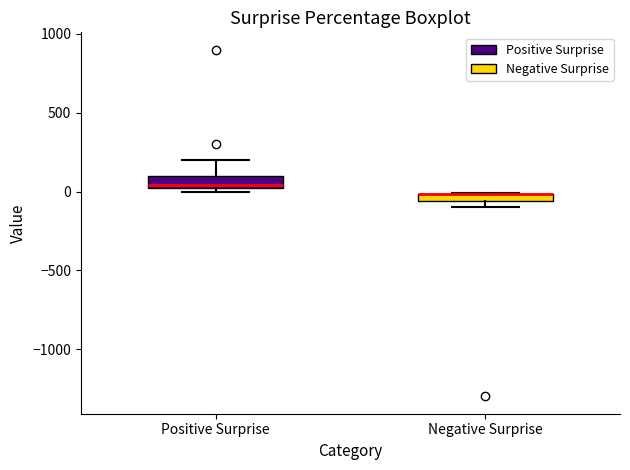

Where is the lower edge of the box for Negative Surprise on the y-axis? The values are not printed on the chart, so give them approximately, as read against the axis.

-50